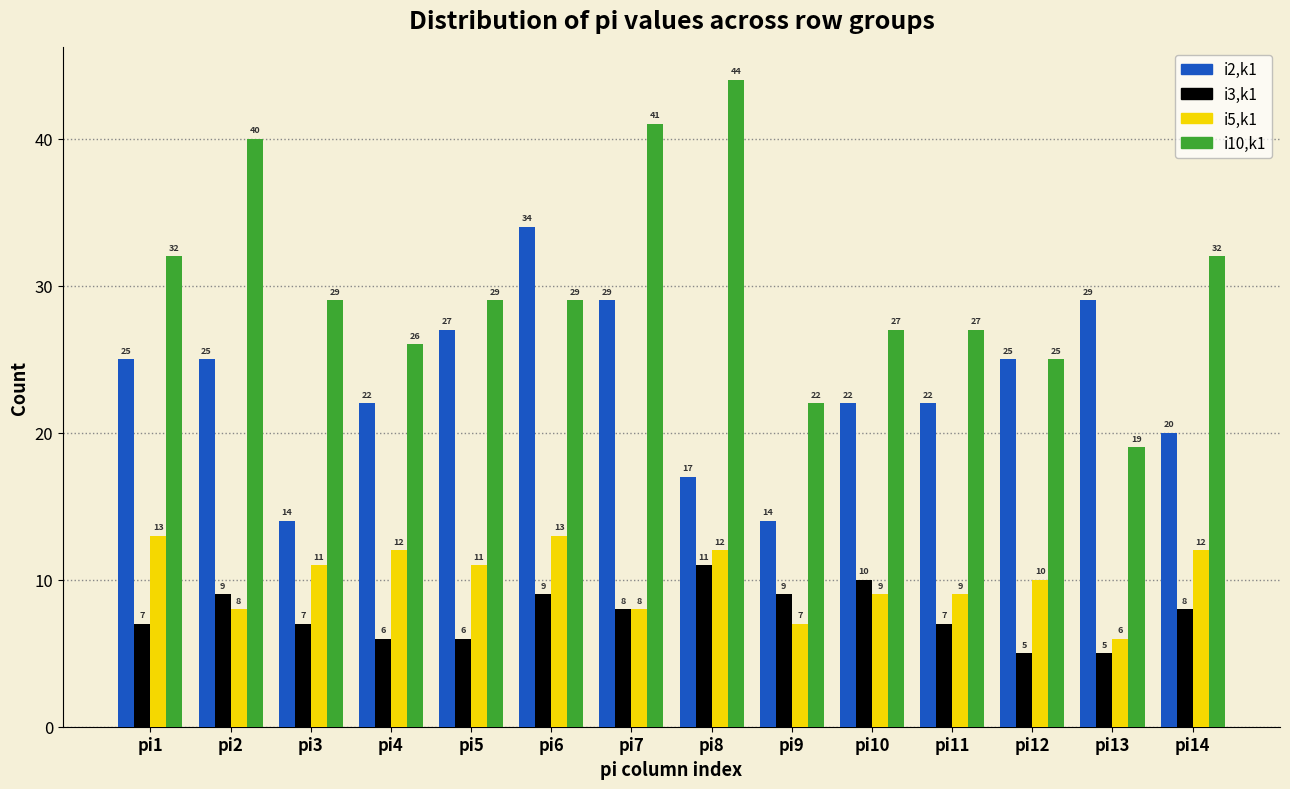

Reading left to right, extract all data points from this chart.

i2,k1: pi1=25	pi2=25	pi3=14	pi4=22	pi5=27	pi6=34	pi7=29	pi8=17	pi9=14	pi10=22	pi11=22	pi12=25	pi13=29	pi14=20
i3,k1: pi1=7	pi2=9	pi3=7	pi4=6	pi5=6	pi6=9	pi7=8	pi8=11	pi9=9	pi10=10	pi11=7	pi12=5	pi13=5	pi14=8
i5,k1: pi1=13	pi2=8	pi3=11	pi4=12	pi5=11	pi6=13	pi7=8	pi8=12	pi9=7	pi10=9	pi11=9	pi12=10	pi13=6	pi14=12
i10,k1: pi1=32	pi2=40	pi3=29	pi4=26	pi5=29	pi6=29	pi7=41	pi8=44	pi9=22	pi10=27	pi11=27	pi12=25	pi13=19	pi14=32